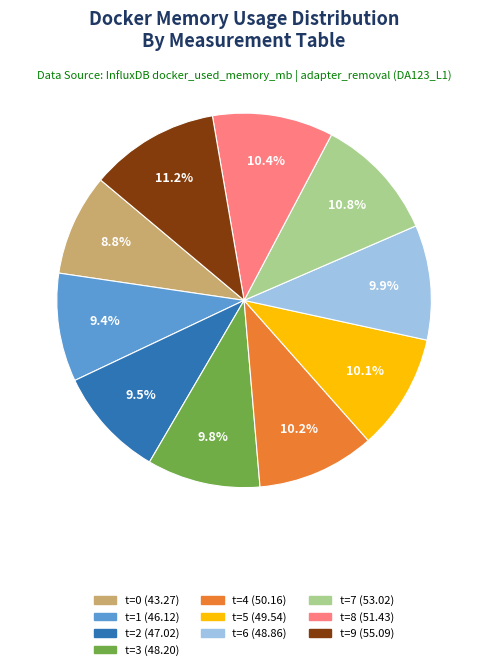

Is there any slice that represents more than half of the pie?

No